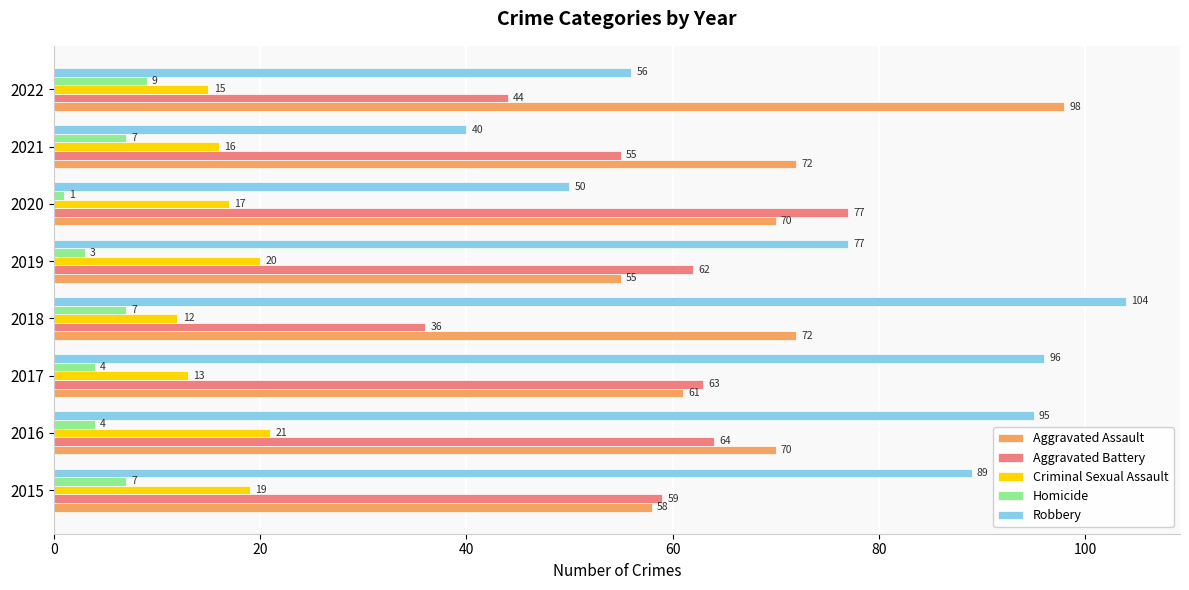

At which category is the sum across all series the highest?

2016